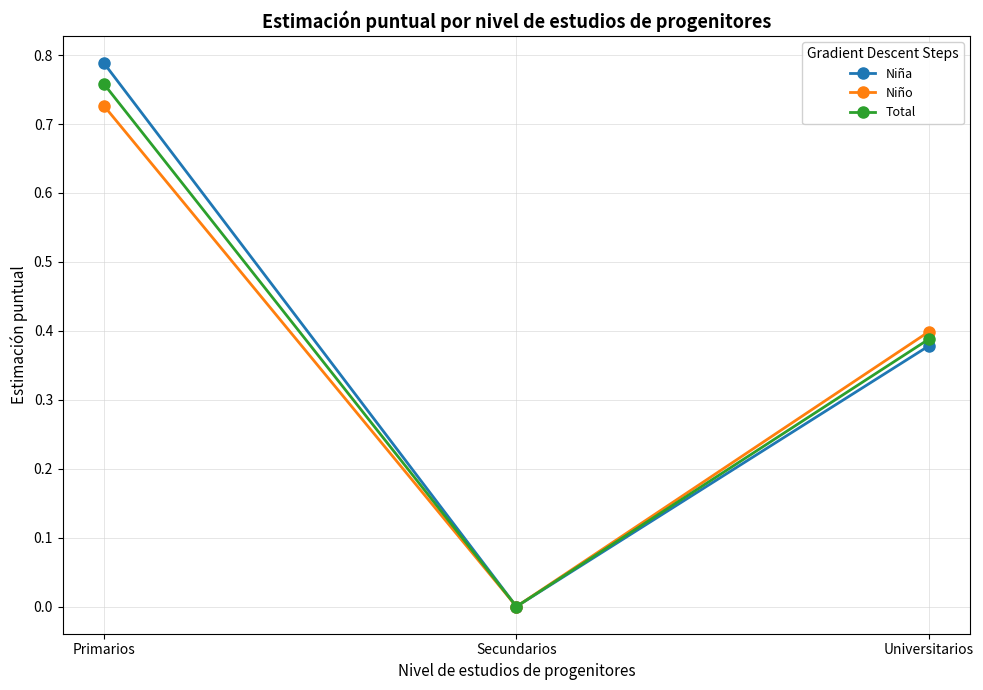

Between Primarios and Secundarios, which series saw the biggest shift?

Niña